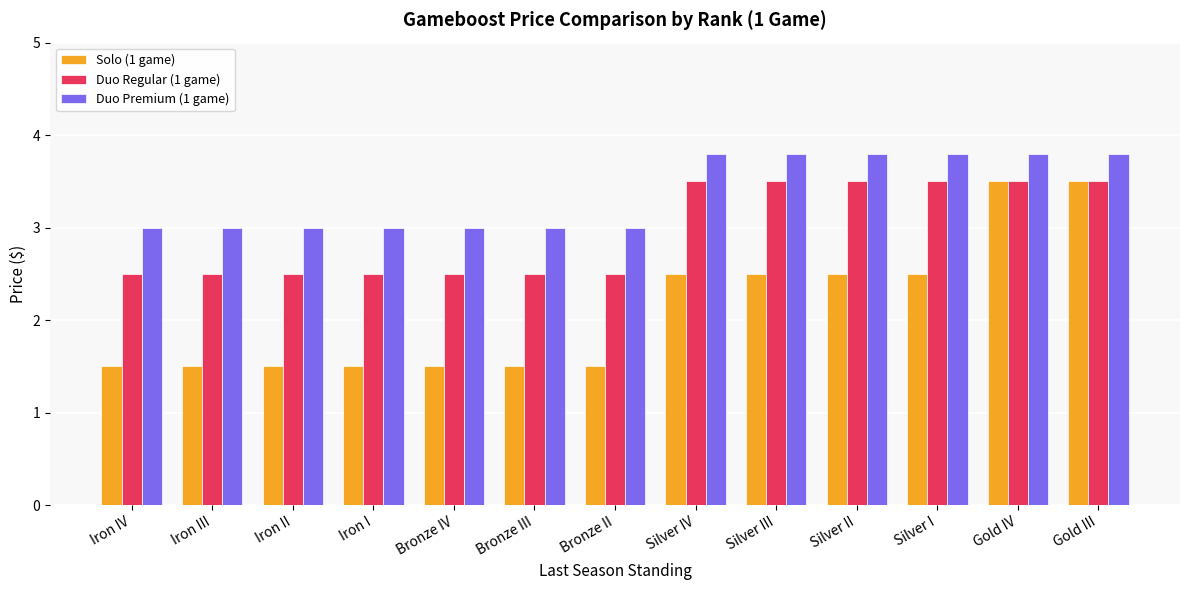

Are the bars horizontal?

No